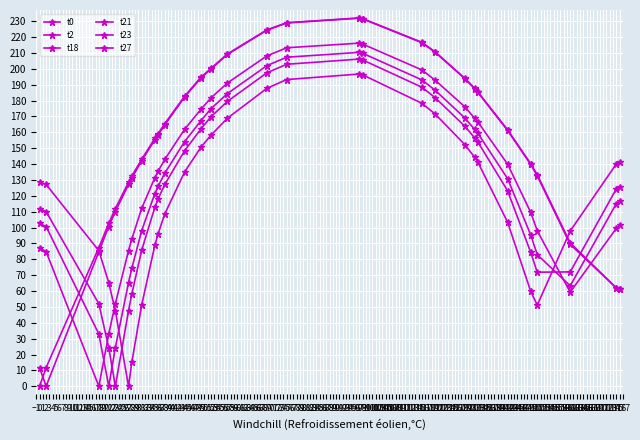

Reading left to right, transcribe all the data shown in this chart.

t0: 0.0	11.7	87.3	102.6	111.9	128.5	132.4	143.0	156.2	159.2	165.4	182.7	194.7	200.2	209.3	224.5	229.0	232.0	231.6	216.7	210.7	194.1	187.8	185.4	161.6	140.2	133.3	90.3	62.0	61.4
t2: 11.7	0.0	84.8	100.6	110.0	127.1	131.1	142.1	155.3	158.4	164.7	182.2	194.3	199.8	209.0	224.3	228.9	231.8	231.4	216.4	210.4	193.8	187.5	185.1	161.1	139.7	132.6	89.4	61.9	61.6
t18: 87.3	84.8	0.0	32.9	51.9	85.4	92.8	112.1	131.4	135.5	142.9	161.8	174.5	181.6	191.0	208.2	213.2	216.1	215.6	199.3	192.8	176.1	168.9	166.5	139.9	109.6	98.0	59.3	99.5	101.4
t21: 102.6	100.6	32.9	0.0	24.3	65.3	74.3	98.1	121.4	126.0	134.2	154.1	167.4	174.8	184.4	202.0	207.3	210.3	209.8	193.0	186.5	169.1	161.8	159.3	130.8	95.4	83.0	63.3	115.1	116.7
t23: 111.9	110.0	51.9	24.3	0.0	47.6	58.1	85.8	112.8	118.2	127.1	148.3	162.2	169.7	179.5	197.5	202.8	206.1	205.6	188.4	181.9	163.9	156.5	153.8	123.2	84.5	71.9	72.0	124.4	125.8
t27: 128.5	127.1	85.4	65.3	47.6	0.0	15.1	51.2	88.9	96.2	108.6	135.0	150.6	158.1	168.8	187.7	193.2	196.7	196.2	178.3	171.6	152.3	144.3	141.1	103.4	60.0	51.1	97.8	140.1	141.3